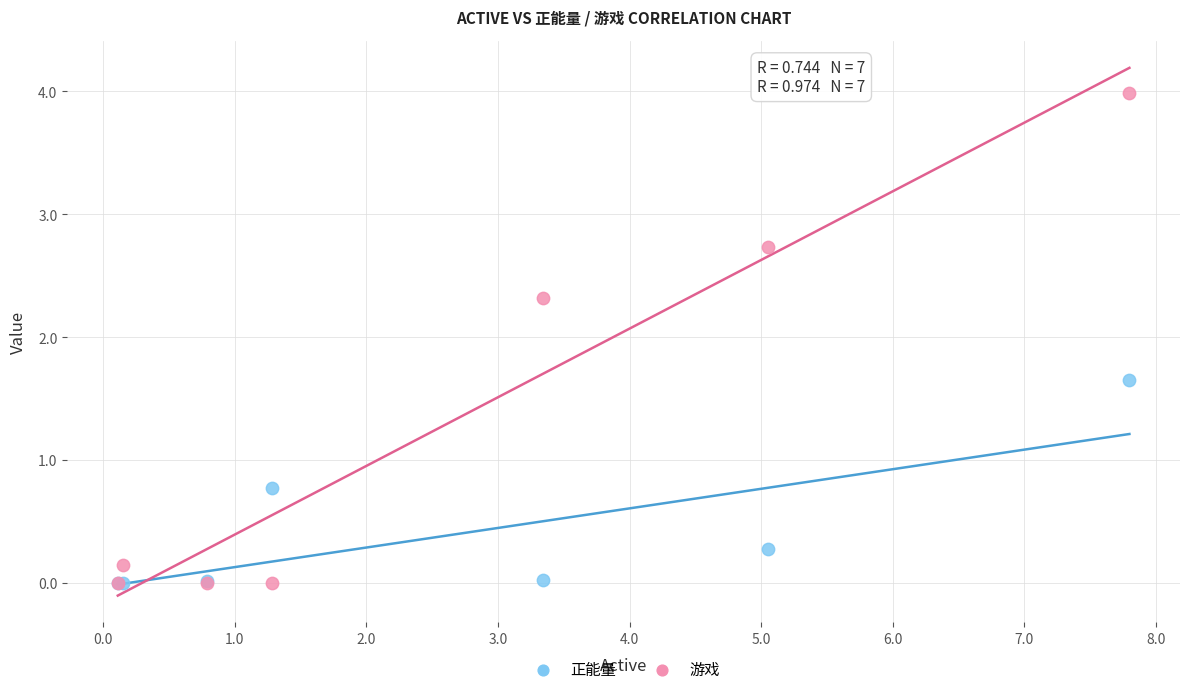

Across all series, what Y value is closest to 1?

0.8